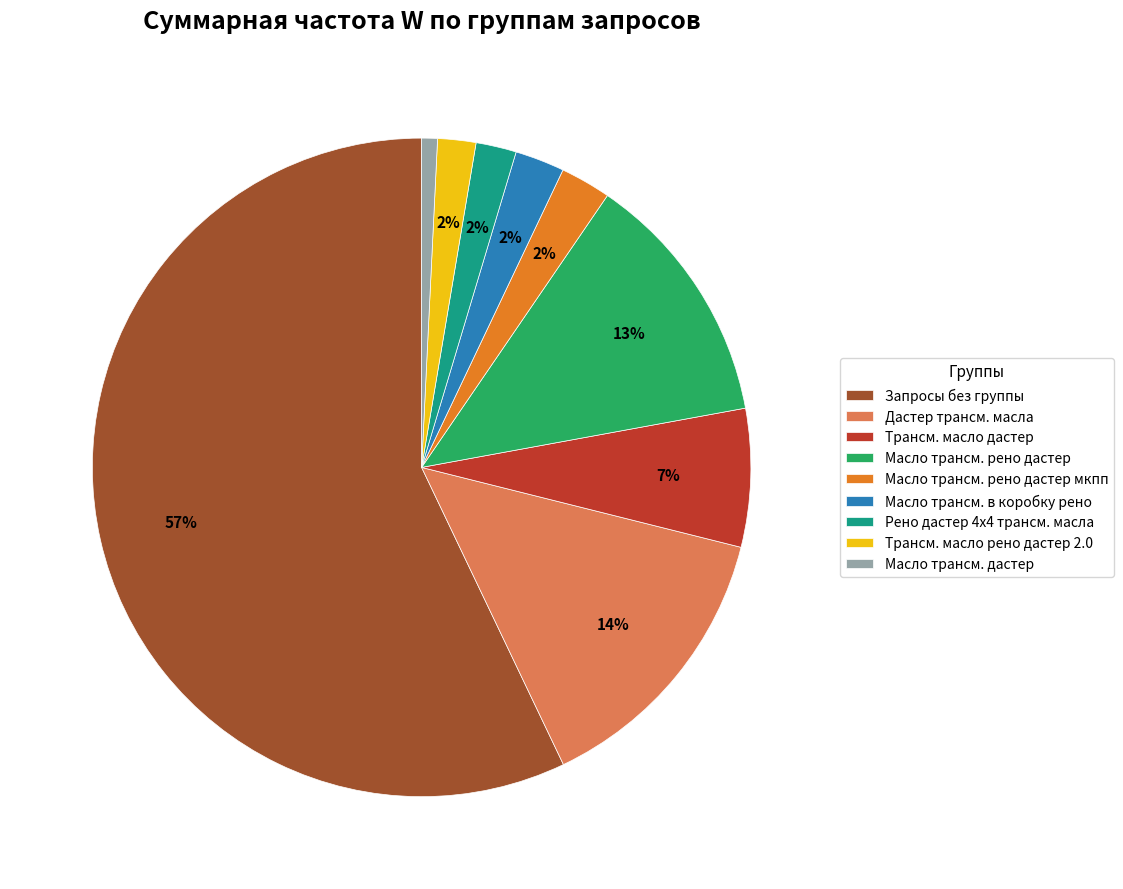

Is the sum of Трансм. масло рено дастер 2.0 and Дастер трансм. масла greater than half?

No